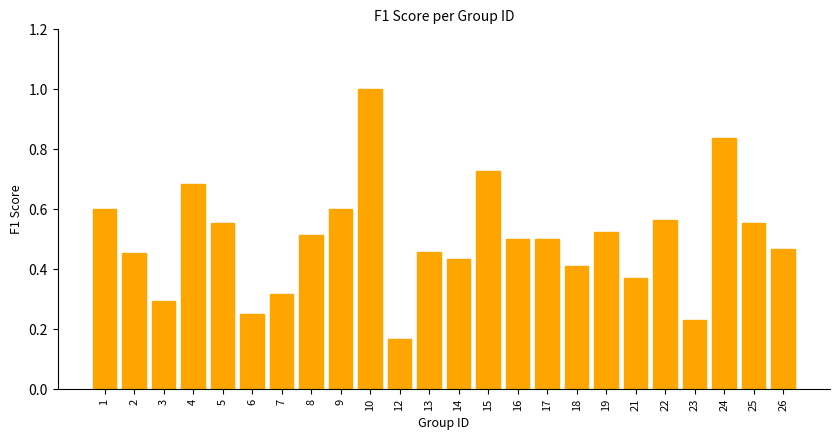

Which label corresponds to the largest value in the chart?

10